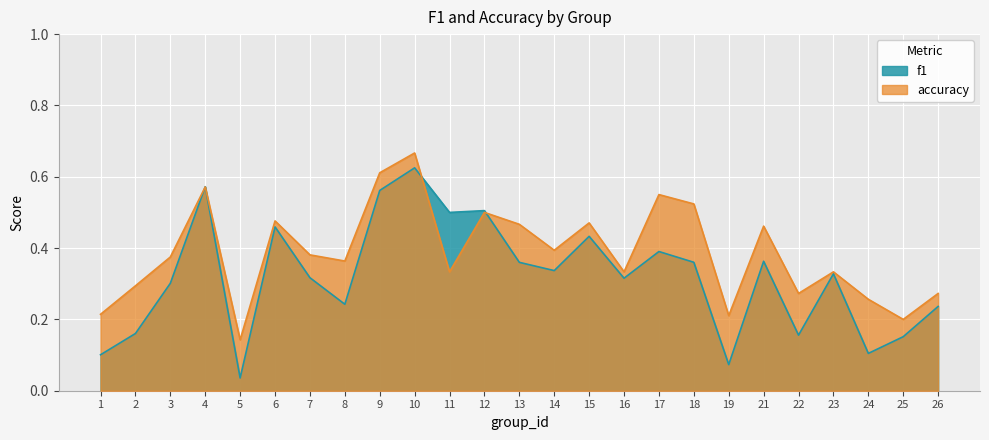

How many lines are shown in the chart?

2